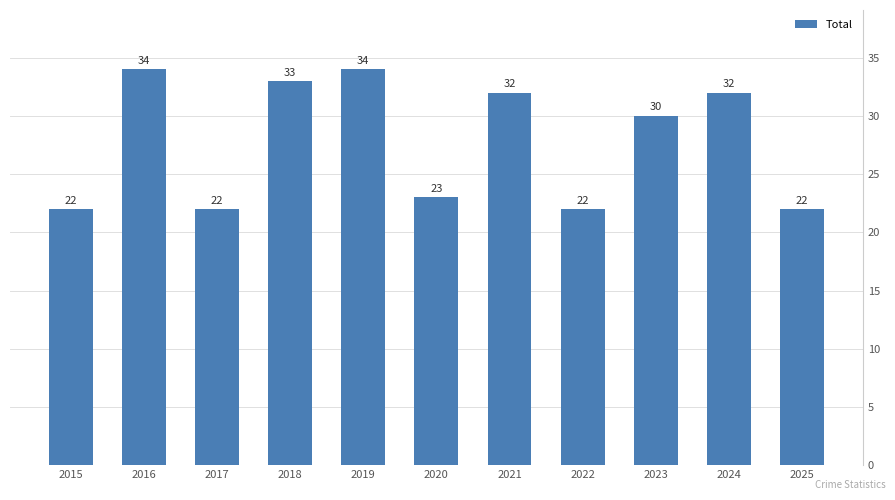

Reading left to right, what are all the values shown in this chart?

22	34	22	33	34	23	32	22	30	32	22